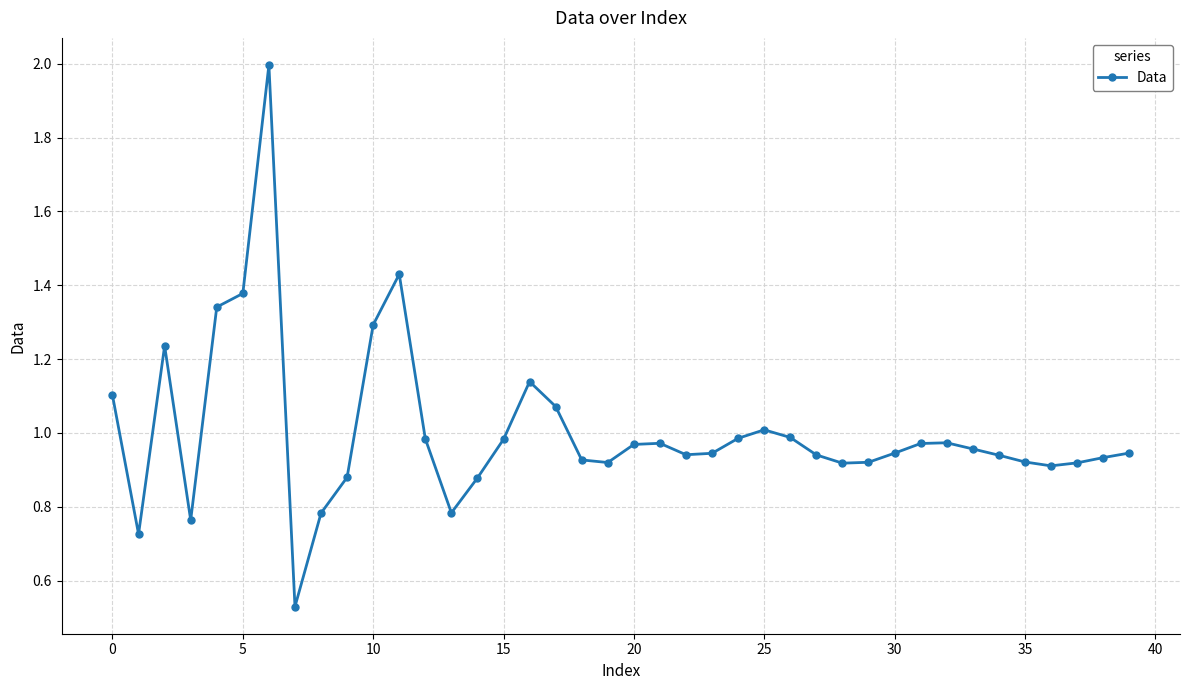

What is the sum of all values?

40.1